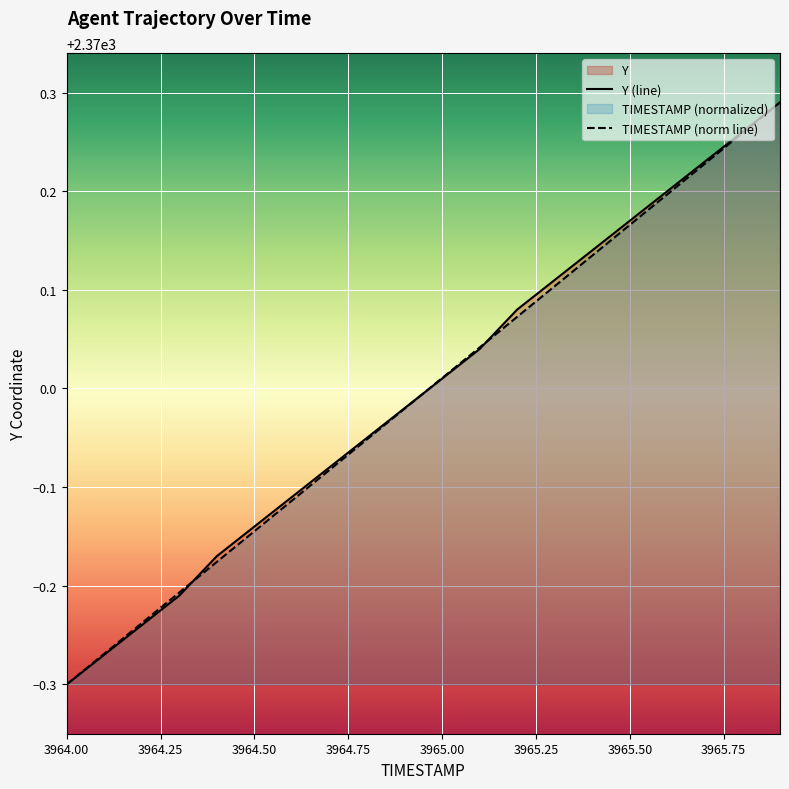

What are all the series names shown in the legend?

TIMESTAMP, Y